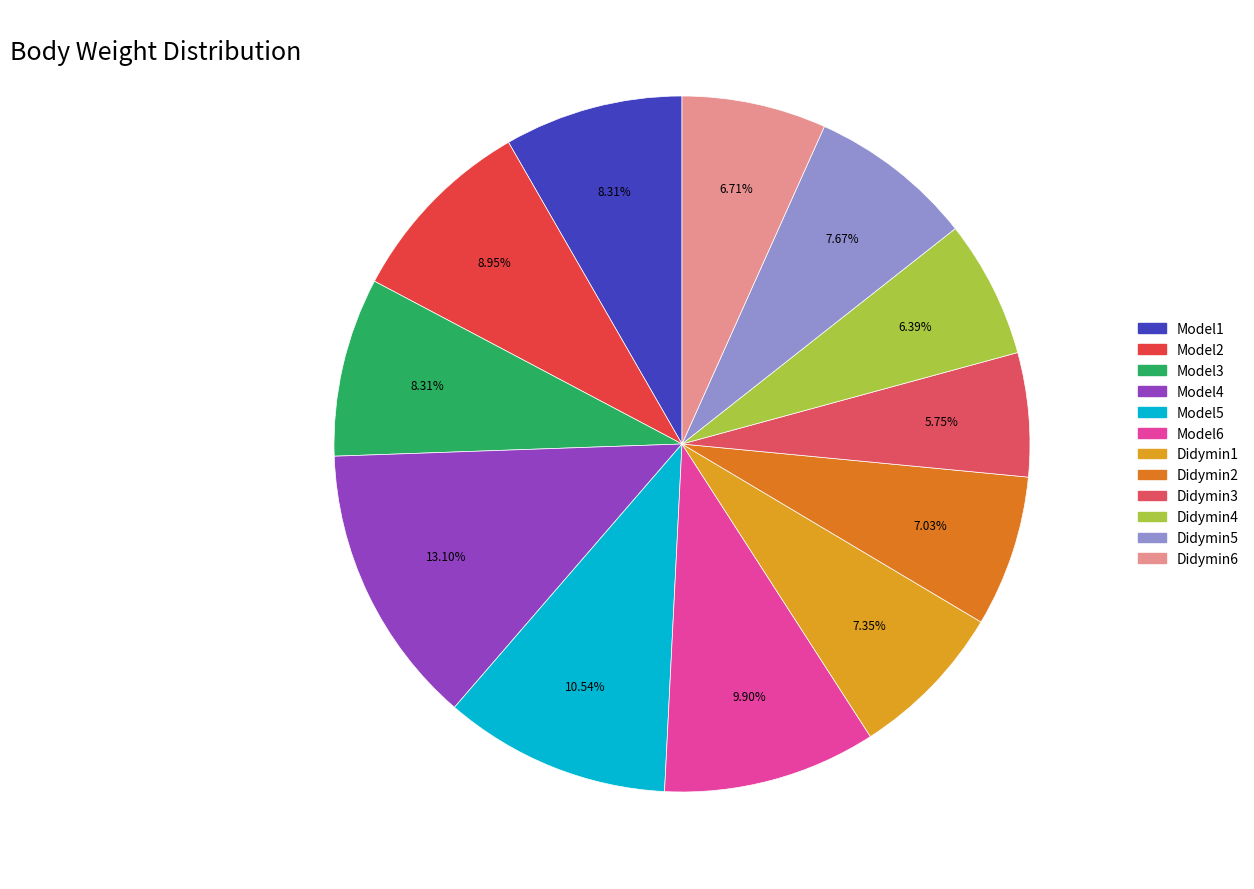

Rank the categories by value from highest to lowest.

Model4, Model5, Model6, Model2, Model1, Model3, Didymin5, Didymin1, Didymin2, Didymin6, Didymin4, Didymin3